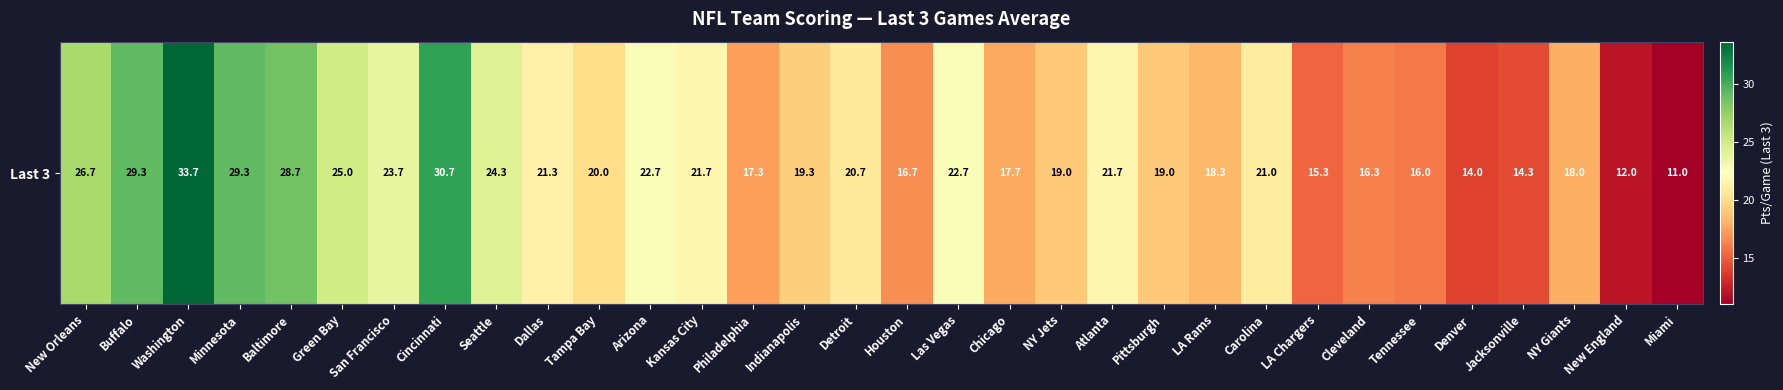

What is the maximum value shown in the chart?

33.7